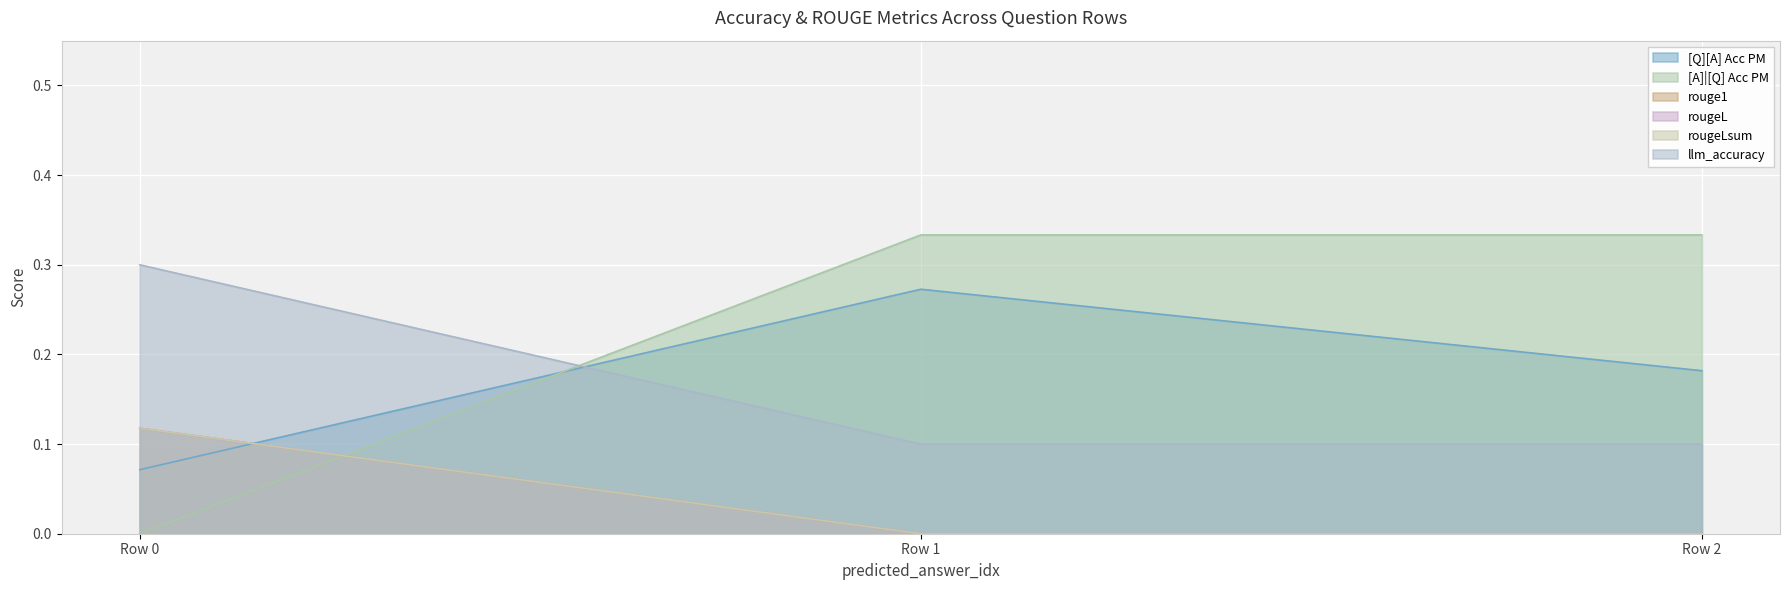

Which series has the largest total across all categories?

rouge1